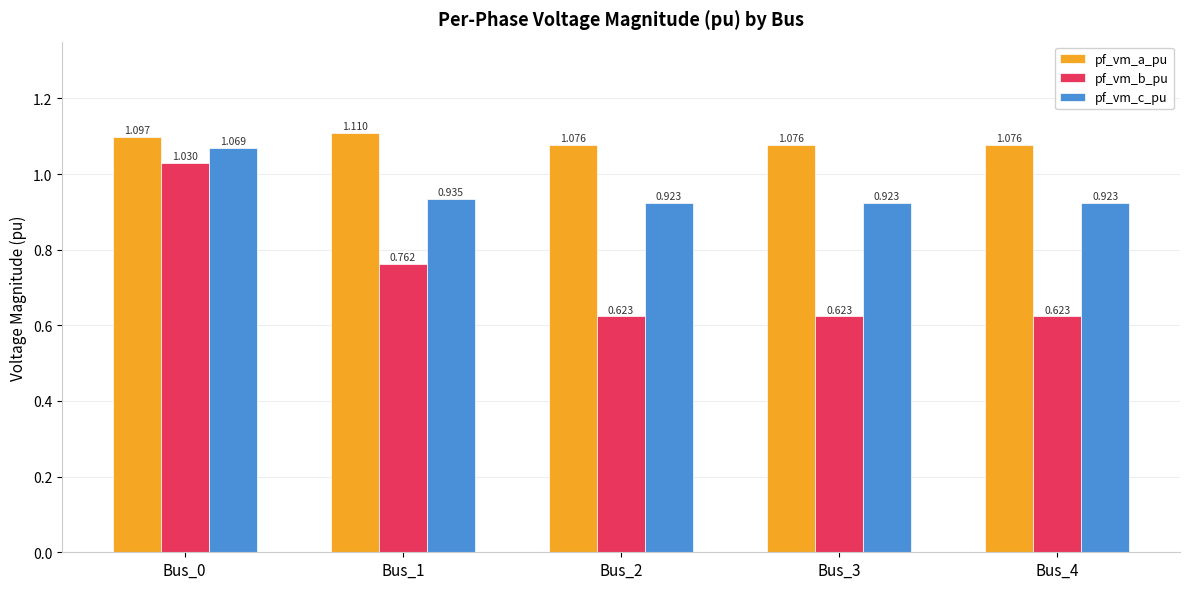

Is the value of pf_vm_c_pu at Bus_3 greater than the value of pf_vm_a_pu at Bus_1?

No